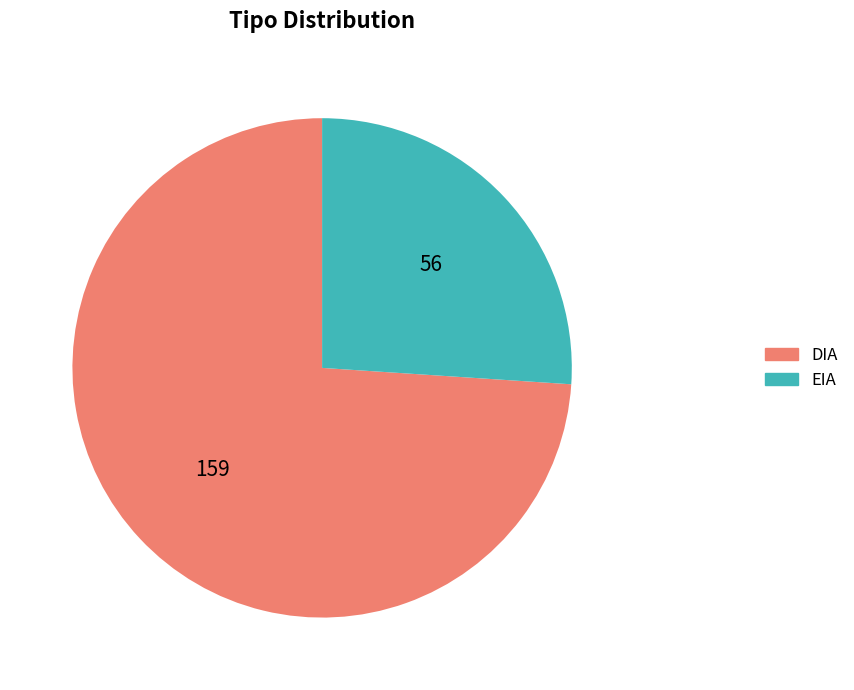

True or false: EIA accounts for 14% of the total.

False